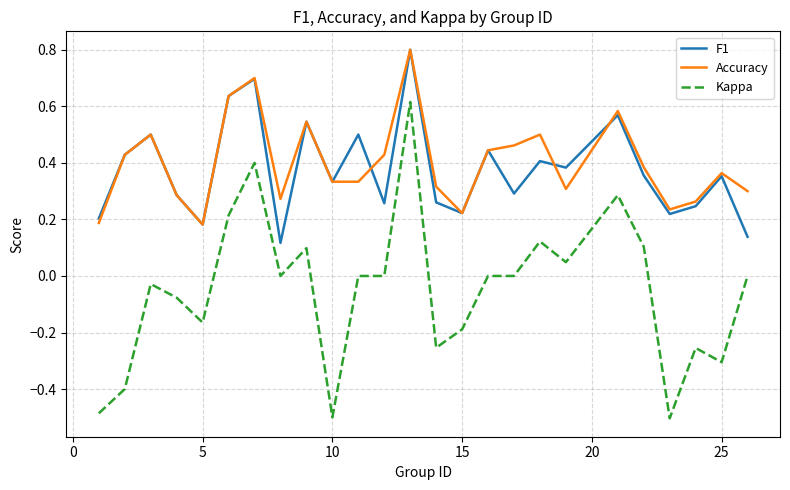

What is the difference between the second highest and second lowest values in the Kappa series?

0.9